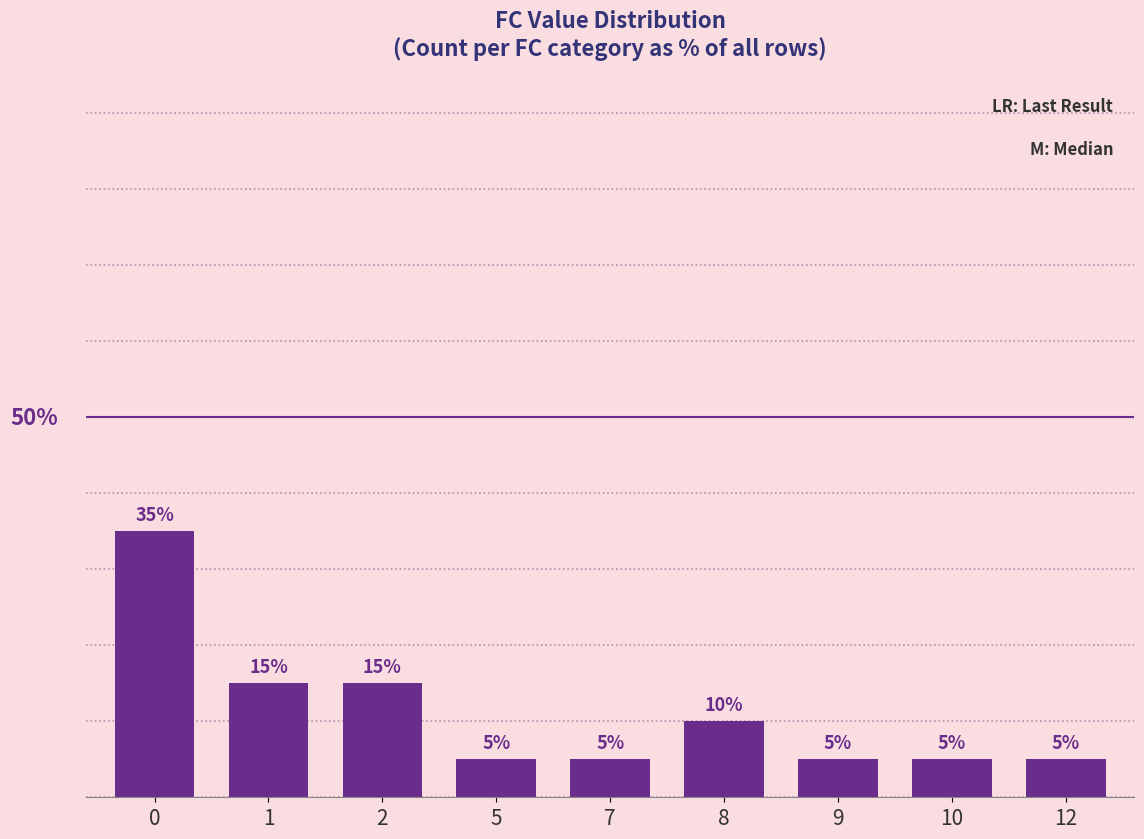

What is the smallest value displayed?

5